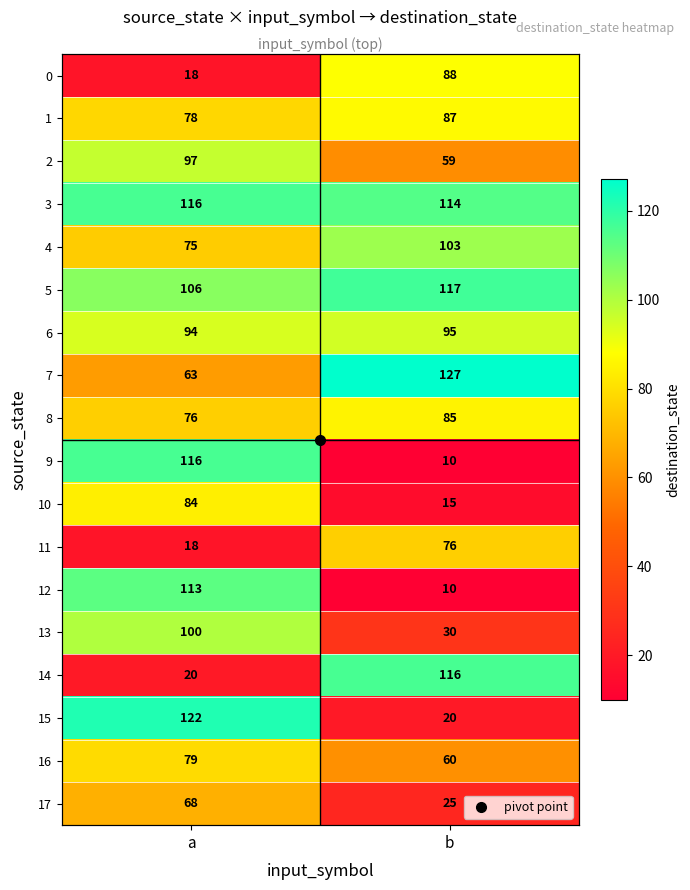

List the labels in order of 5 value, largest first.

b, a